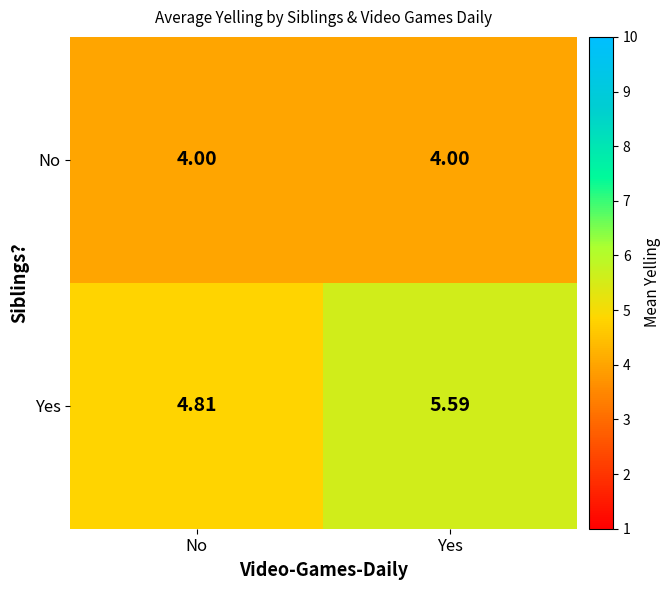

Which series has the widest spread of values?

Yes